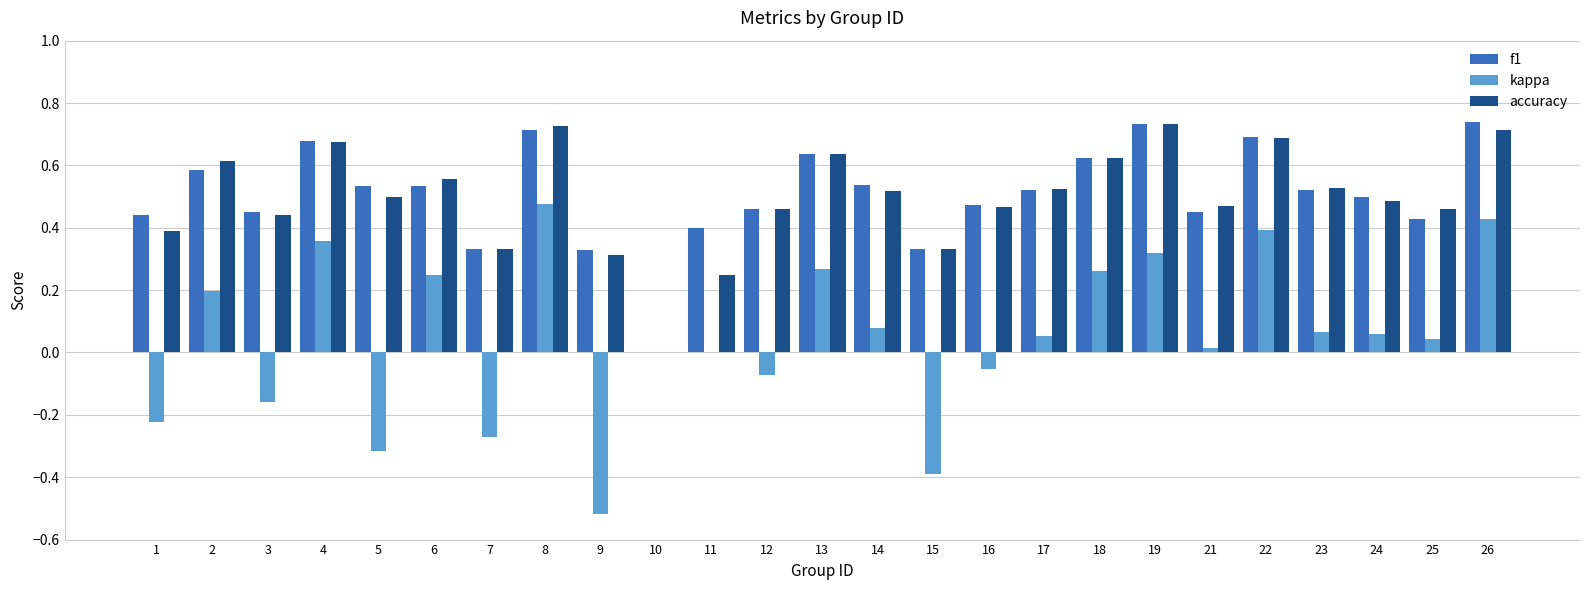

What is the sum of all f1 values?

12.6